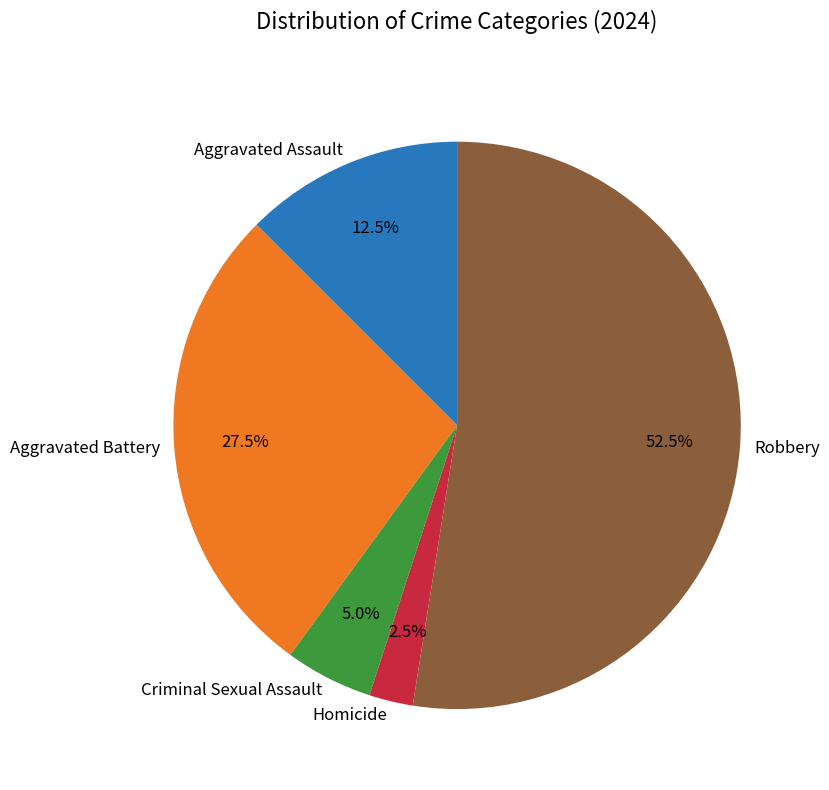

What is the total percentage of Robbery and Criminal Sexual Assault?

57.5%